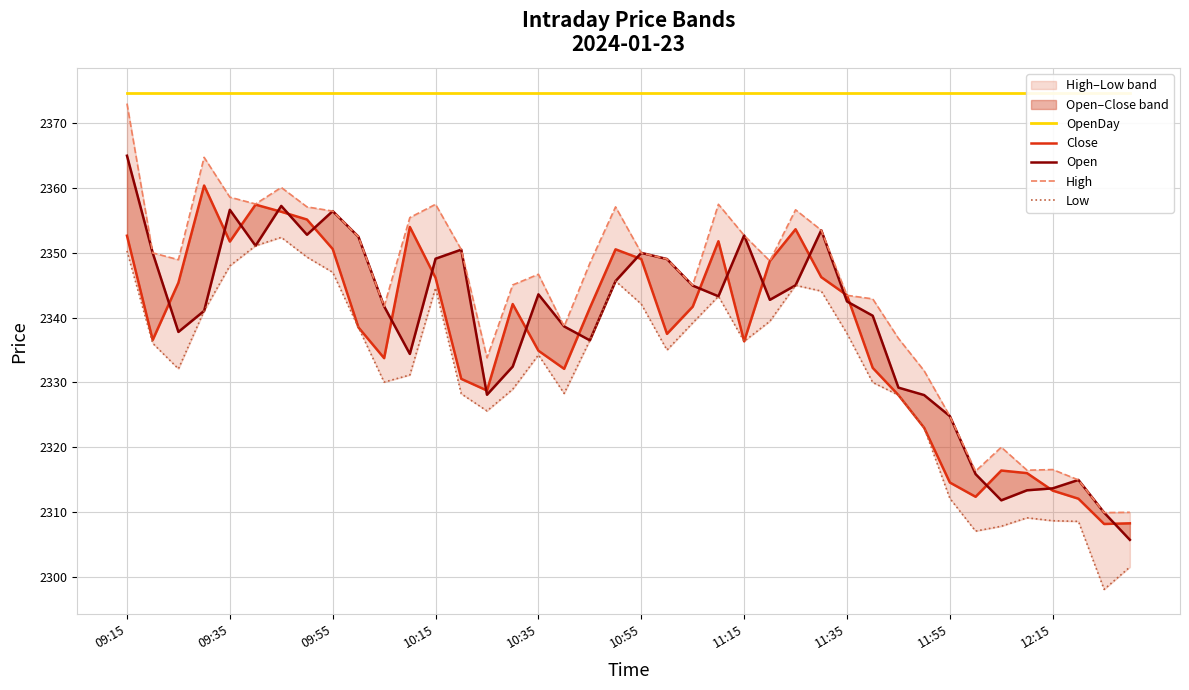

True or false: Low and OpenDay intersect in this chart.

False